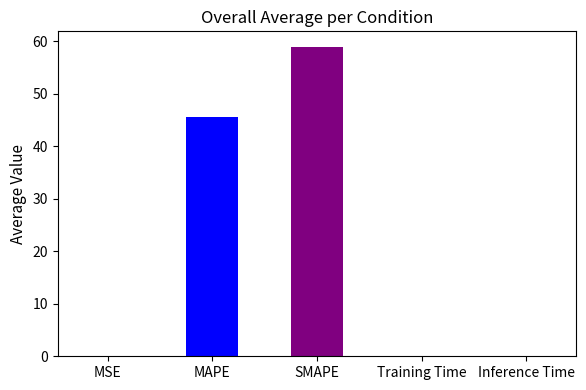

The chart shows a value of 0.0 at Inference Time. True or false?

True